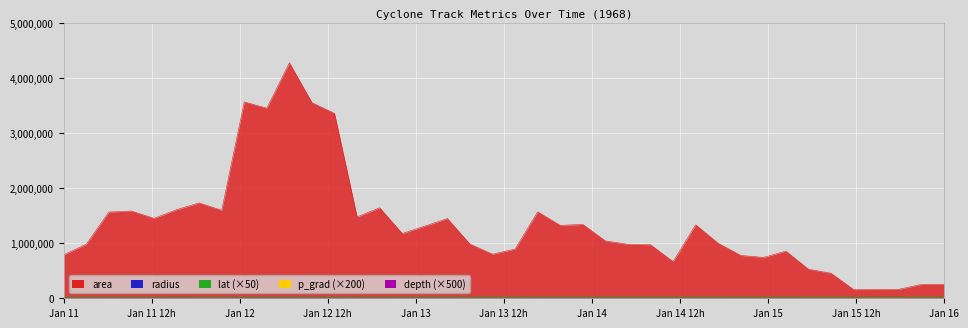

Does the chart display data point markers on the line(s)?

No